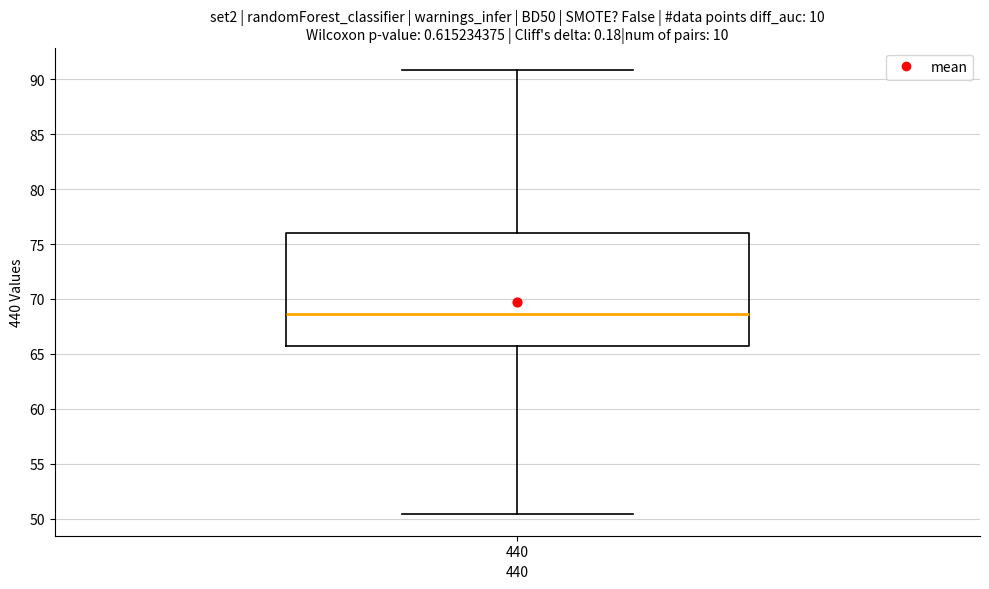

Transcribe this box plot: give where the median line is, the range the box spans, and where the two whiskers end, as read against the y-axis. The values are not printed on the chart, so give them approximately, as read against the axis.

median 68.5, box 65.5 to 76.0, whiskers 50.5 to 91.0